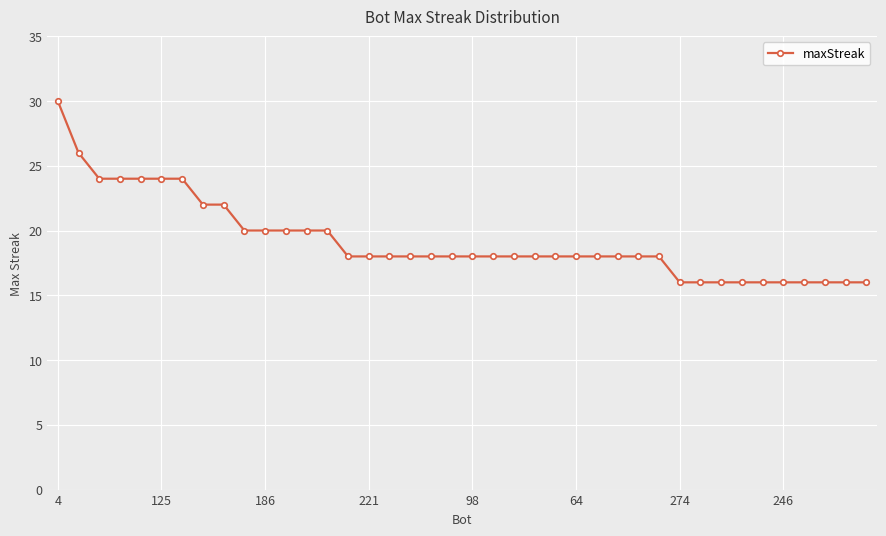

What is the smallest value displayed?

16